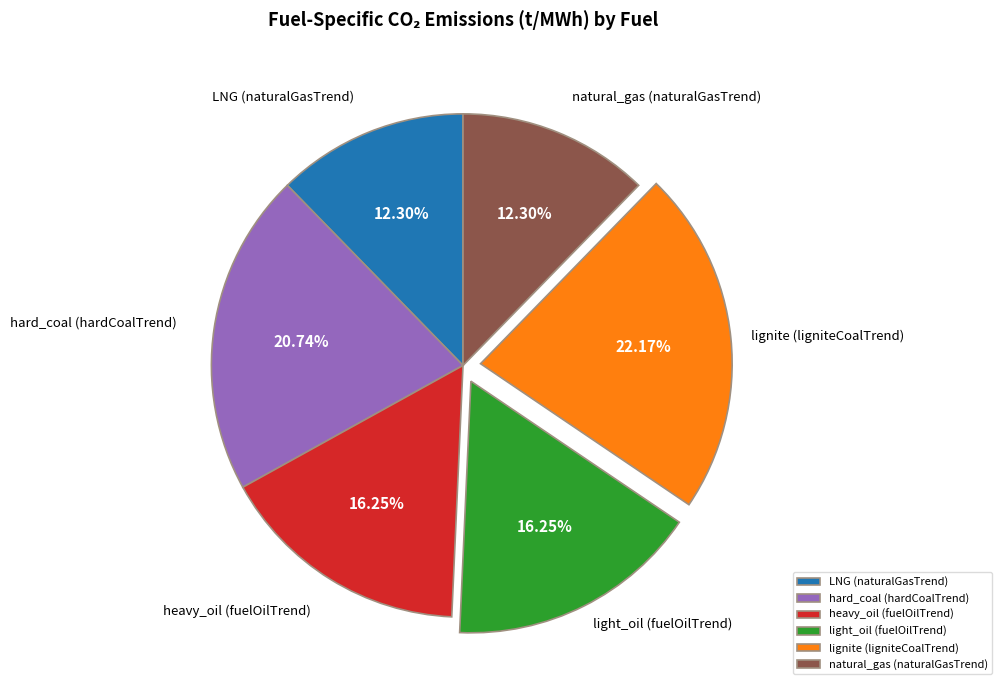

What is the largest slice in the pie chart?

lignite (ligniteCoalTrend)